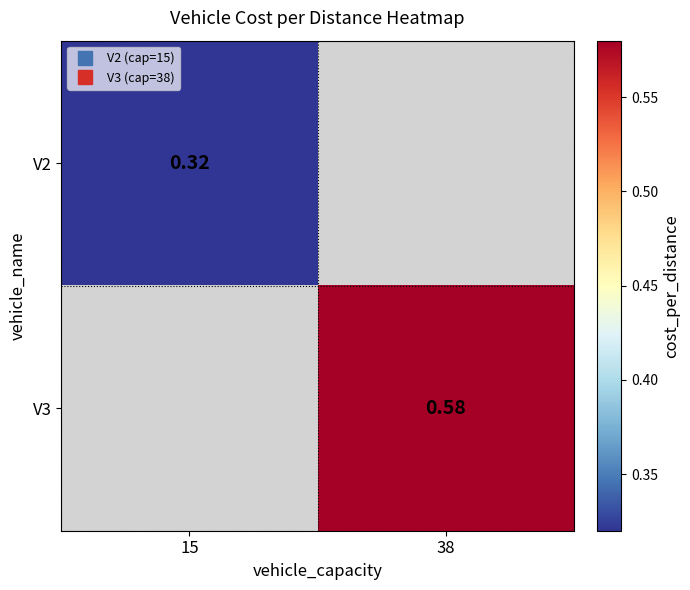

What is the lowest value of the V2 series?

0.3